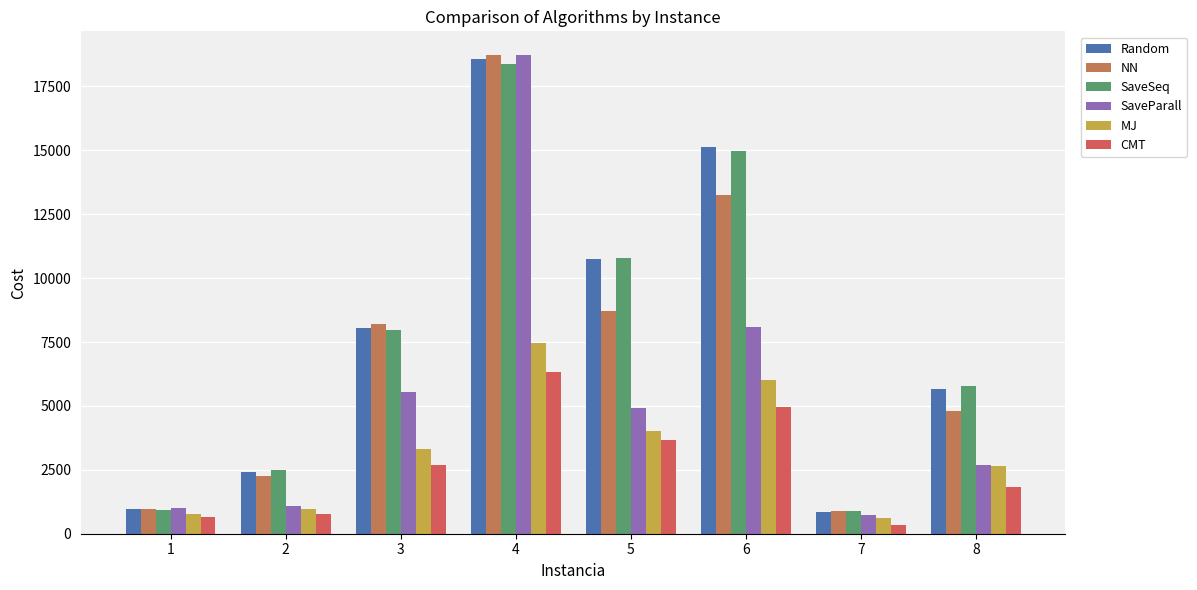

How many data points in CMT are less than 2690?

4